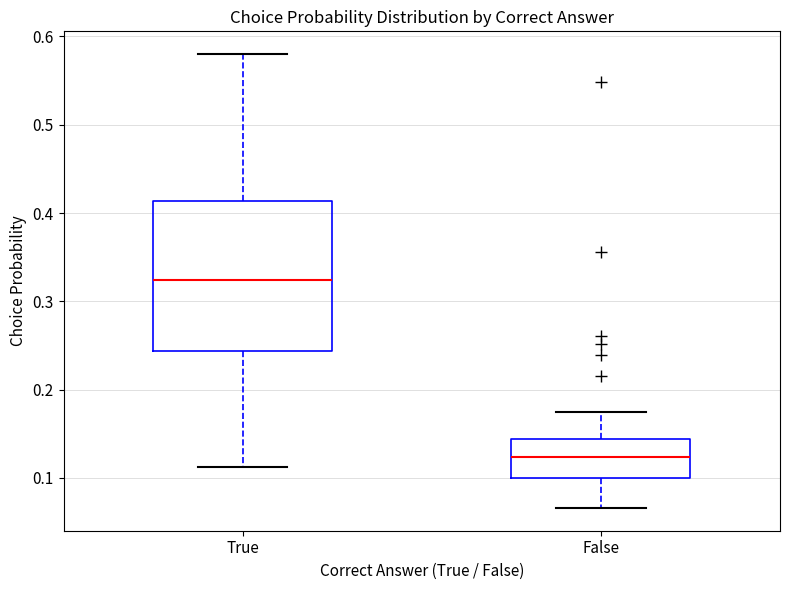

Which box is the tallest, from its lower edge to its upper edge?

True